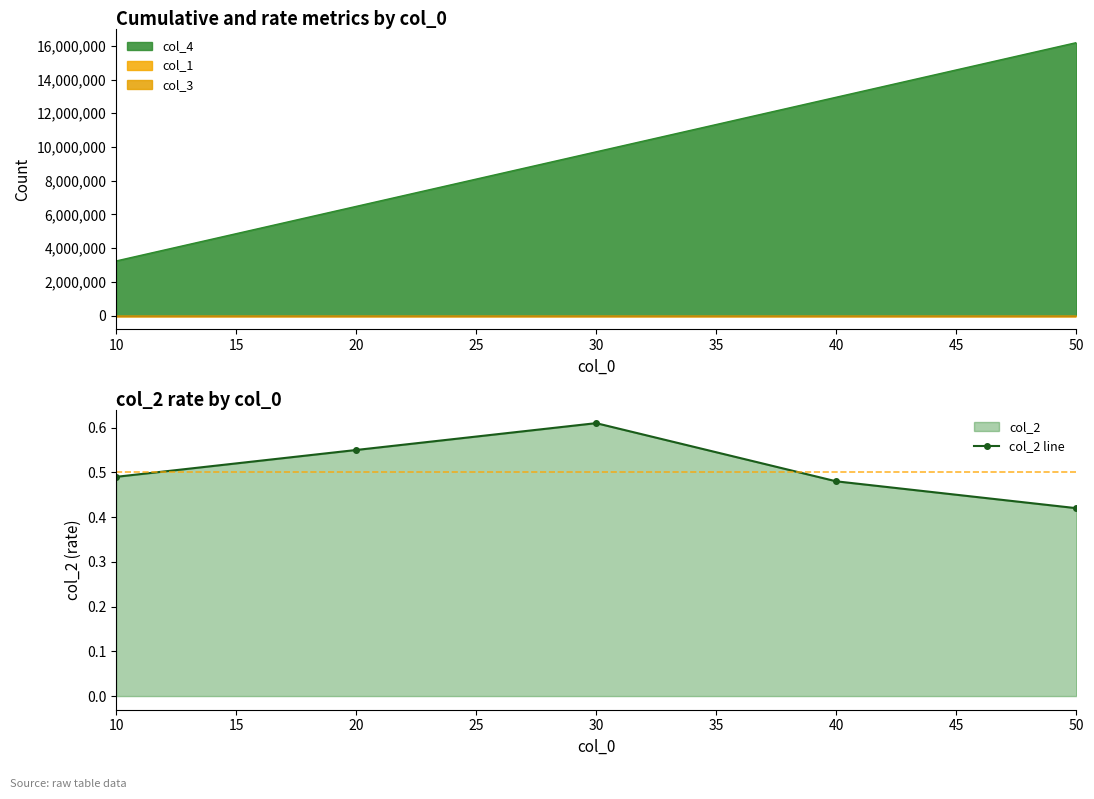

Which category has the lowest value in the col_2 line series?

50